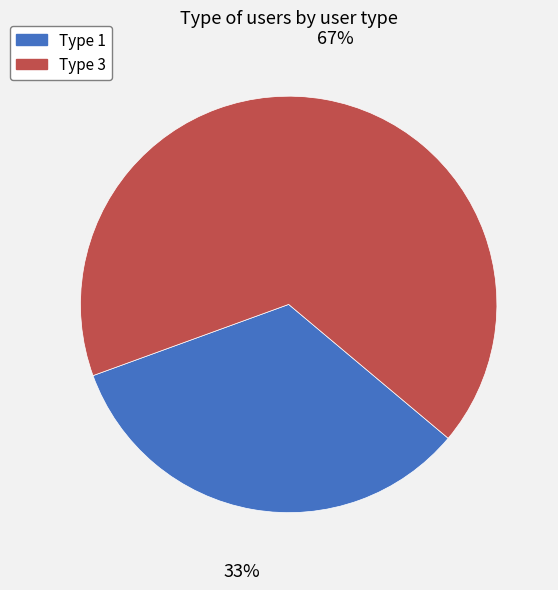

To the nearest percent, what percentage of the pie is Type 1?

33%